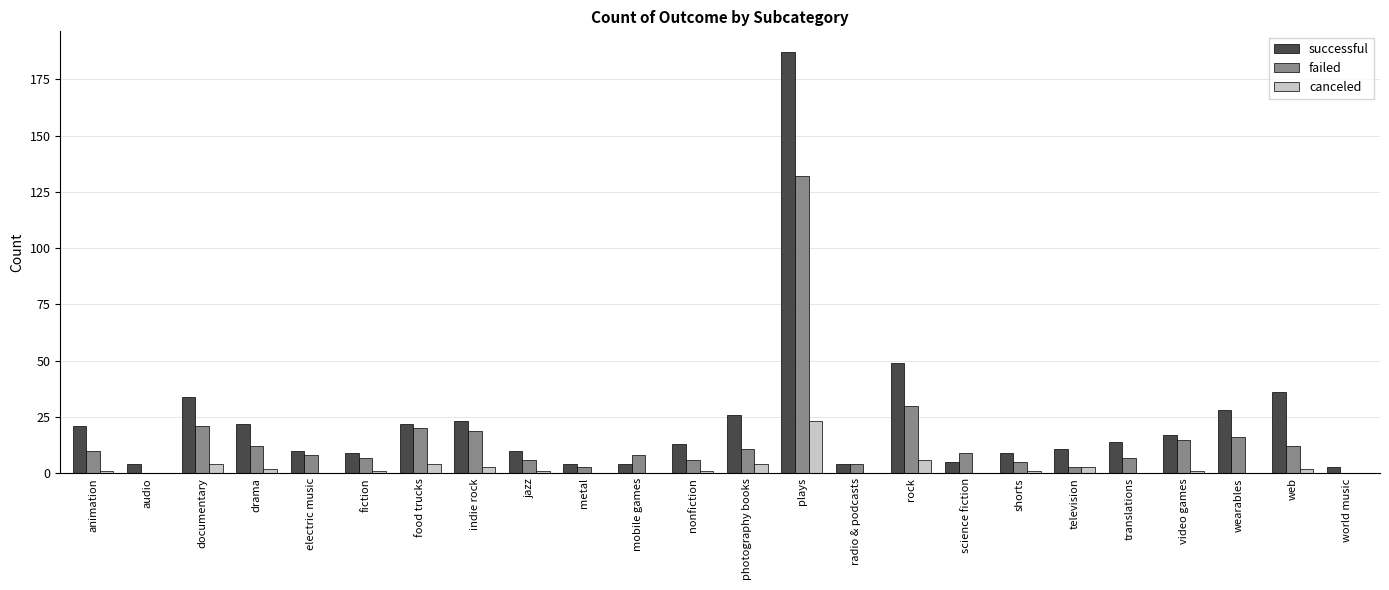

At which category is the sum across all series the highest?

plays